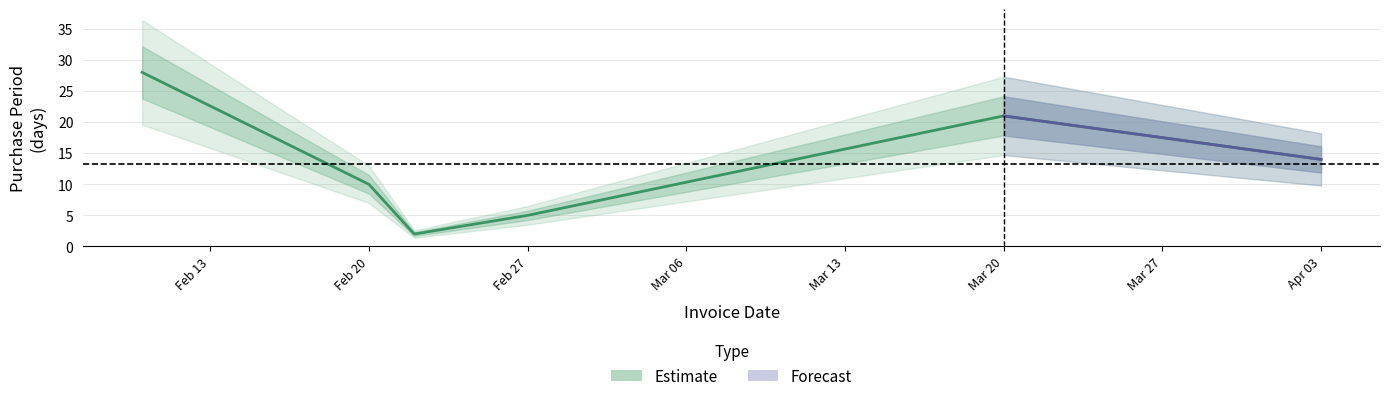

Rank the categories by value from lowest to highest.

2017-02-22, 2017-02-27, 2017-02-20, 2017-04-03, 2017-03-20, 2017-02-10